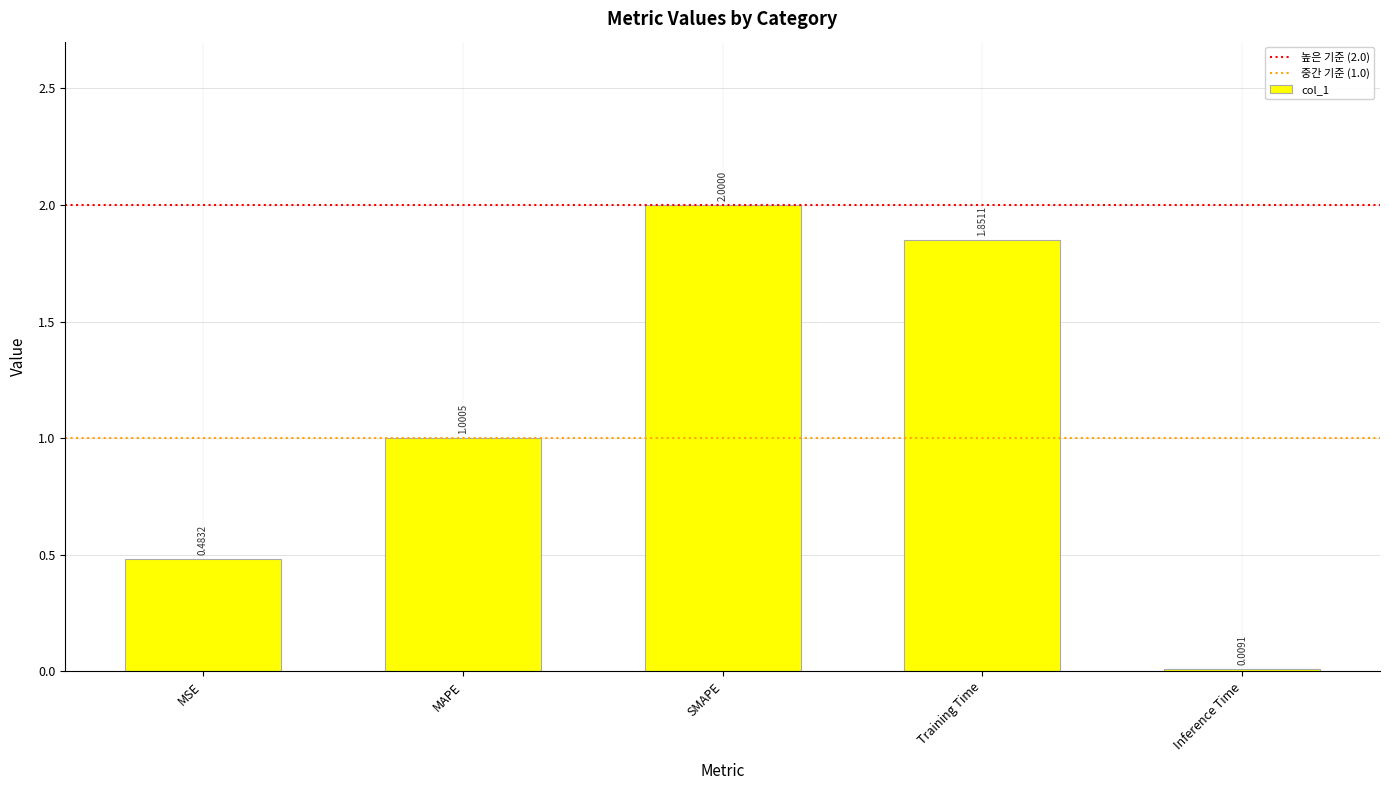

Is it true that the value at MAPE is 0.5?

False